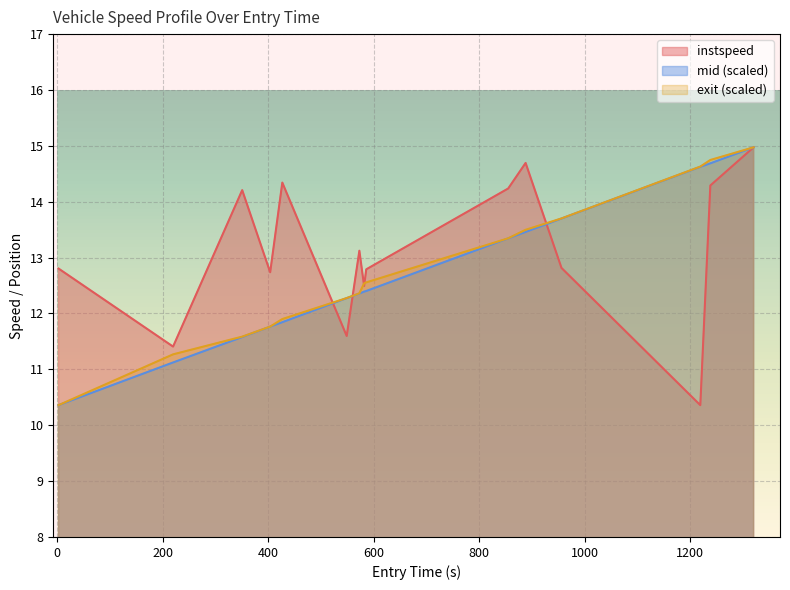

What is the greatest value displayed?

15.0